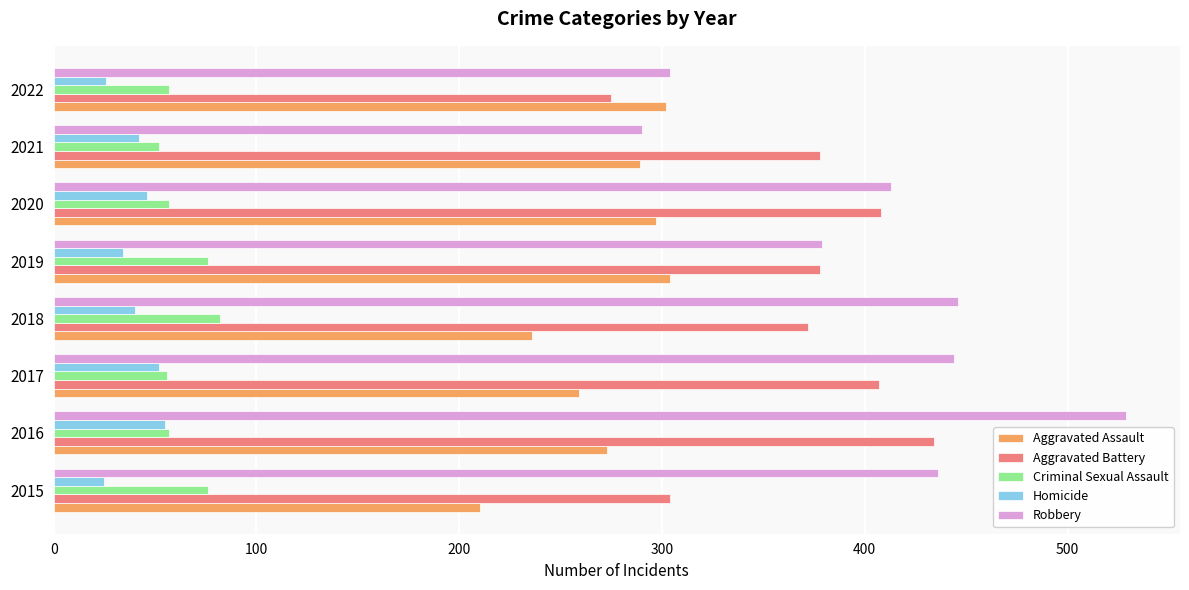

Is it true that Robbery equals 466 at 2021?

False